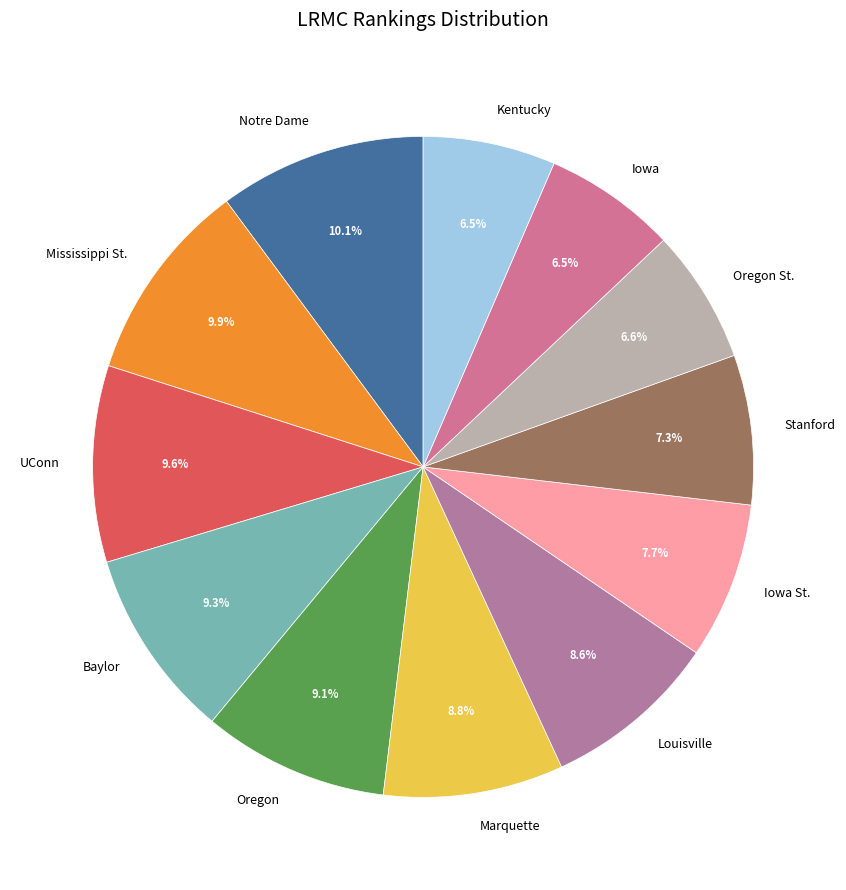

Does Louisville represent more than half of the total?

No